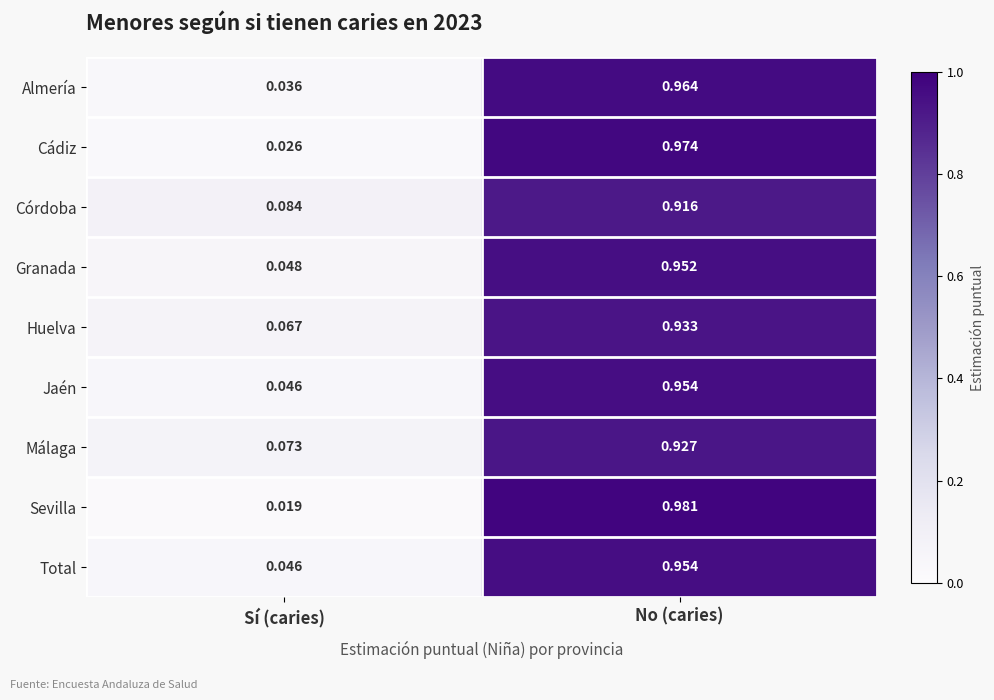

Where is Granada nearest to the value 0?

Sí (caries)